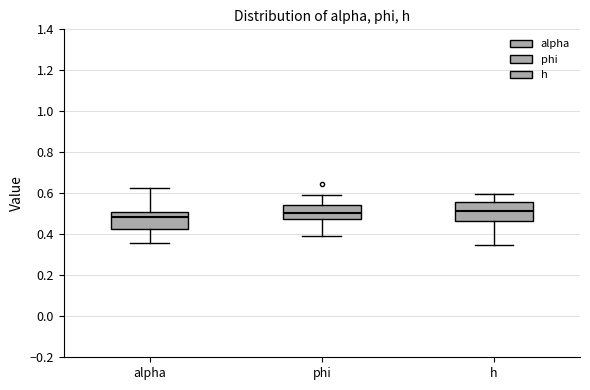

Where does the lower whisker of the box for phi end on the y-axis? The values are not printed on the chart, so give them approximately, as read against the axis.

0.40